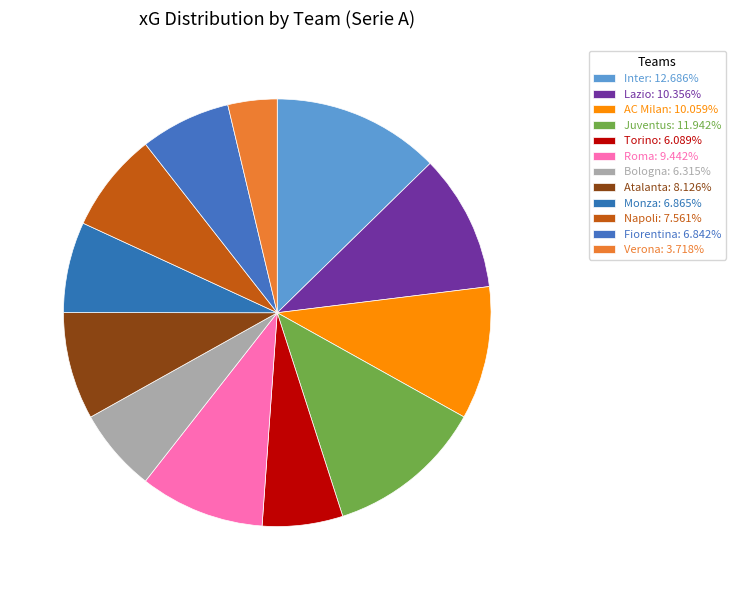

How many segments does this pie chart have?

12